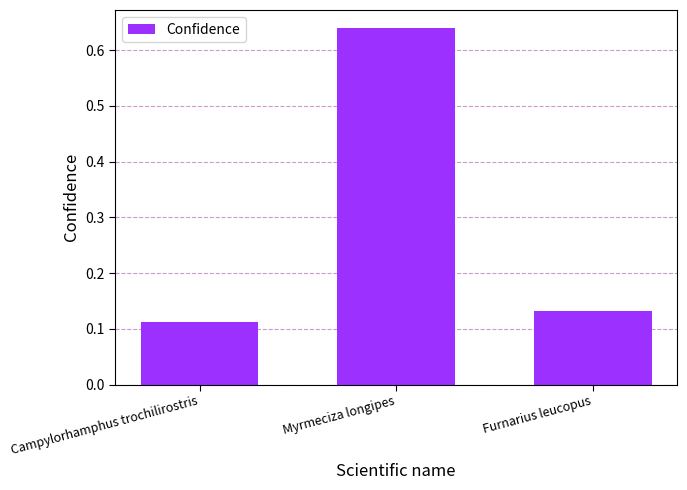

List the labels in order of value, smallest first.

Campylorhamphus trochilirostris, Furnarius leucopus, Myrmeciza longipes